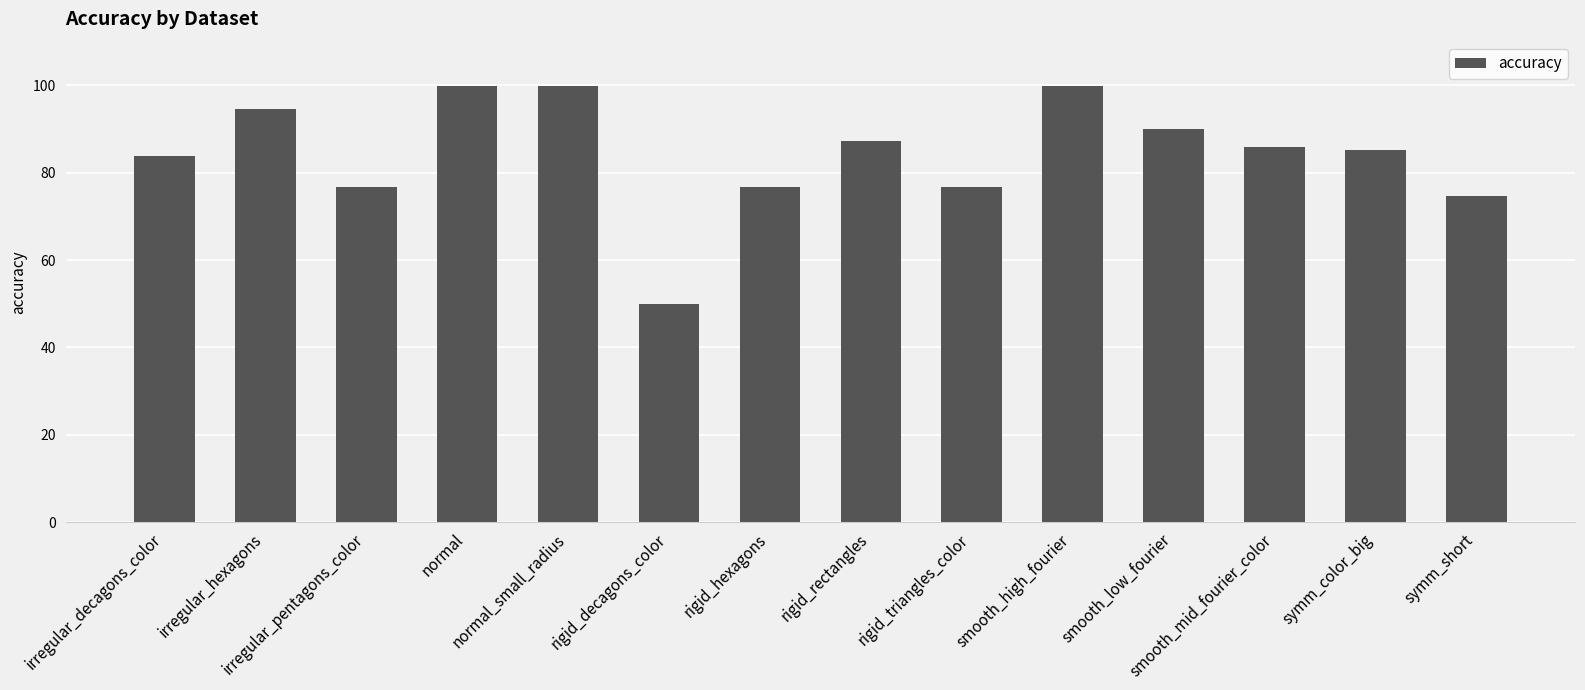

Is it true that the value at irregular_pentagons_color is 76.7?

True